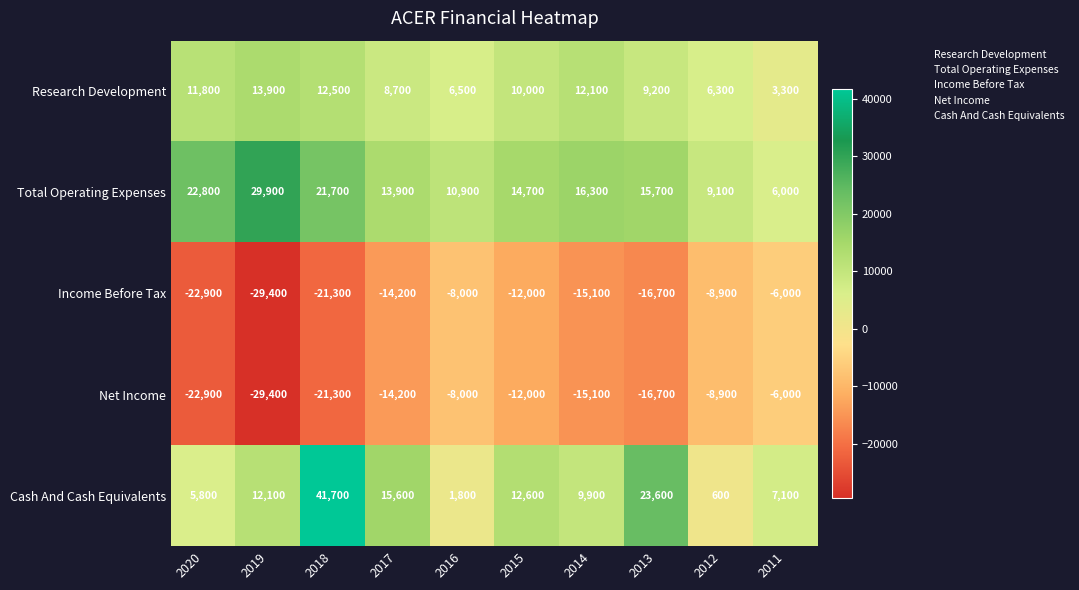

Where is Cash And Cash Equivalents nearest to the value 21150?

2013